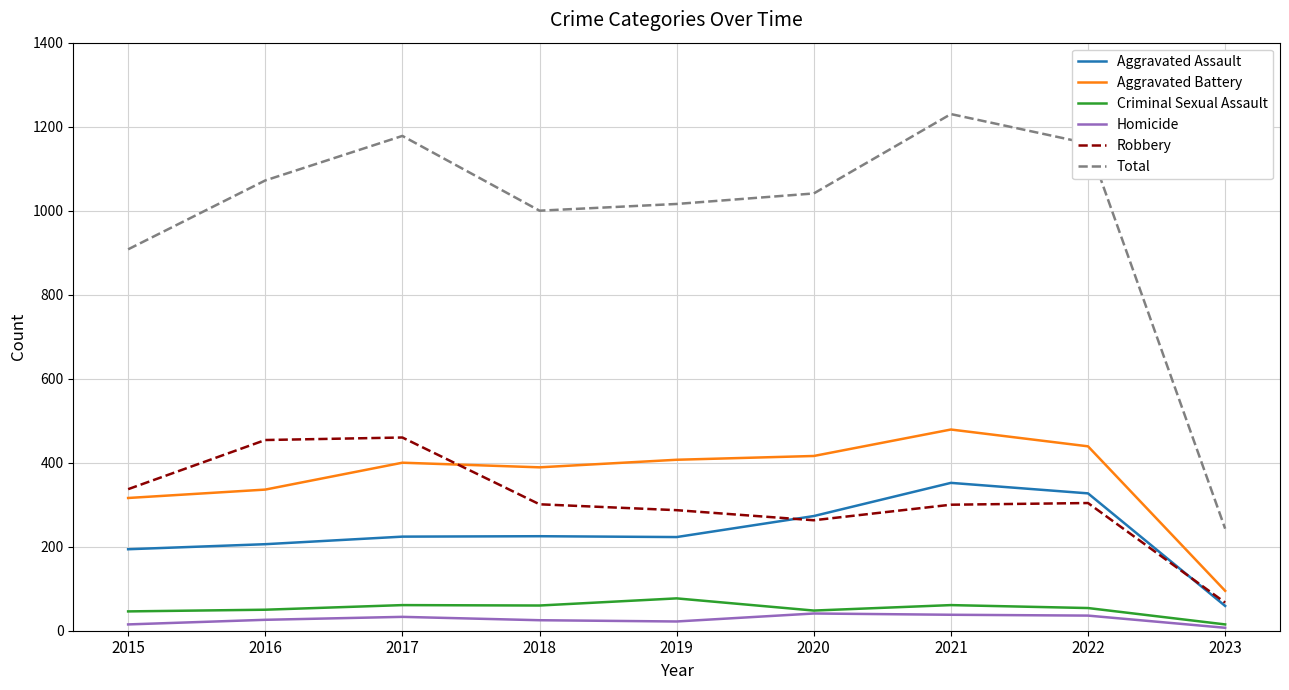

What is the total value across all series at 2020?

2082